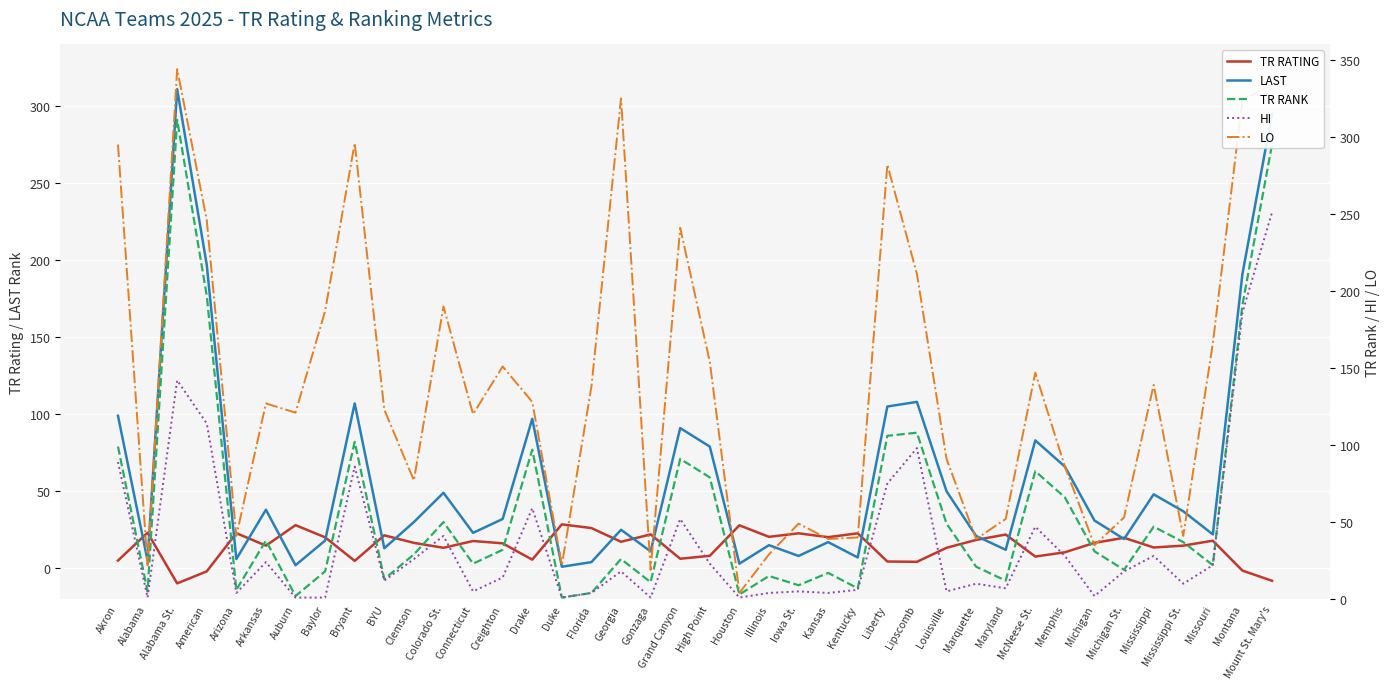

Is the value of TR RATING at Arizona greater than the value of LO at Montana?

No